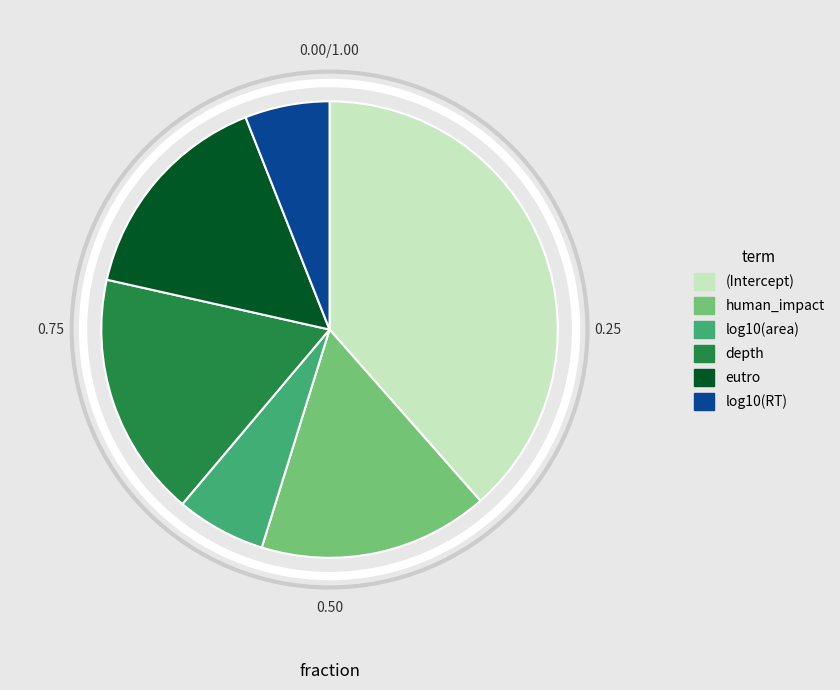

How many segments does this pie chart have?

6